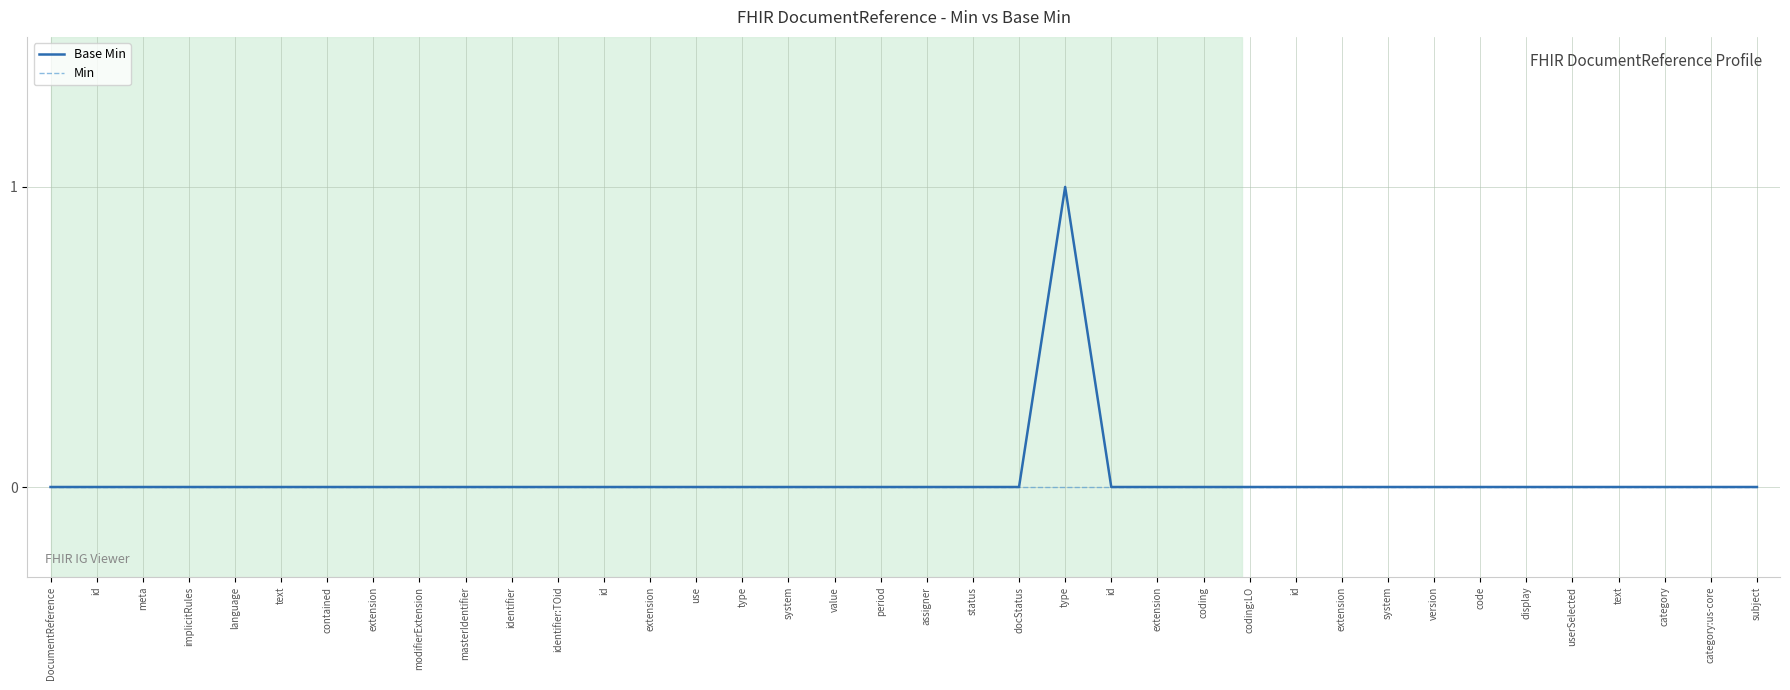

What are all the series names shown in the legend?

Base Min, Min